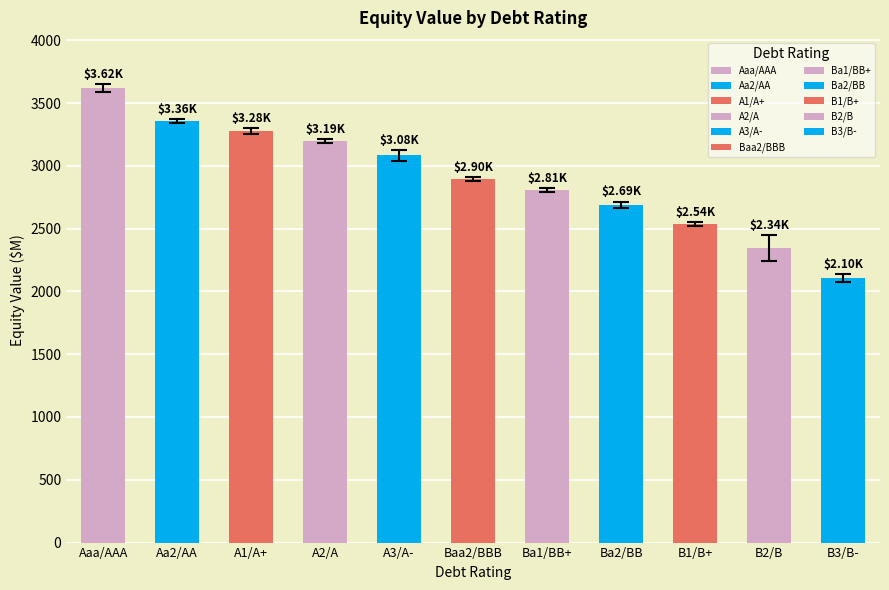

Which category has the highest value across all series?

Aaa/AAA